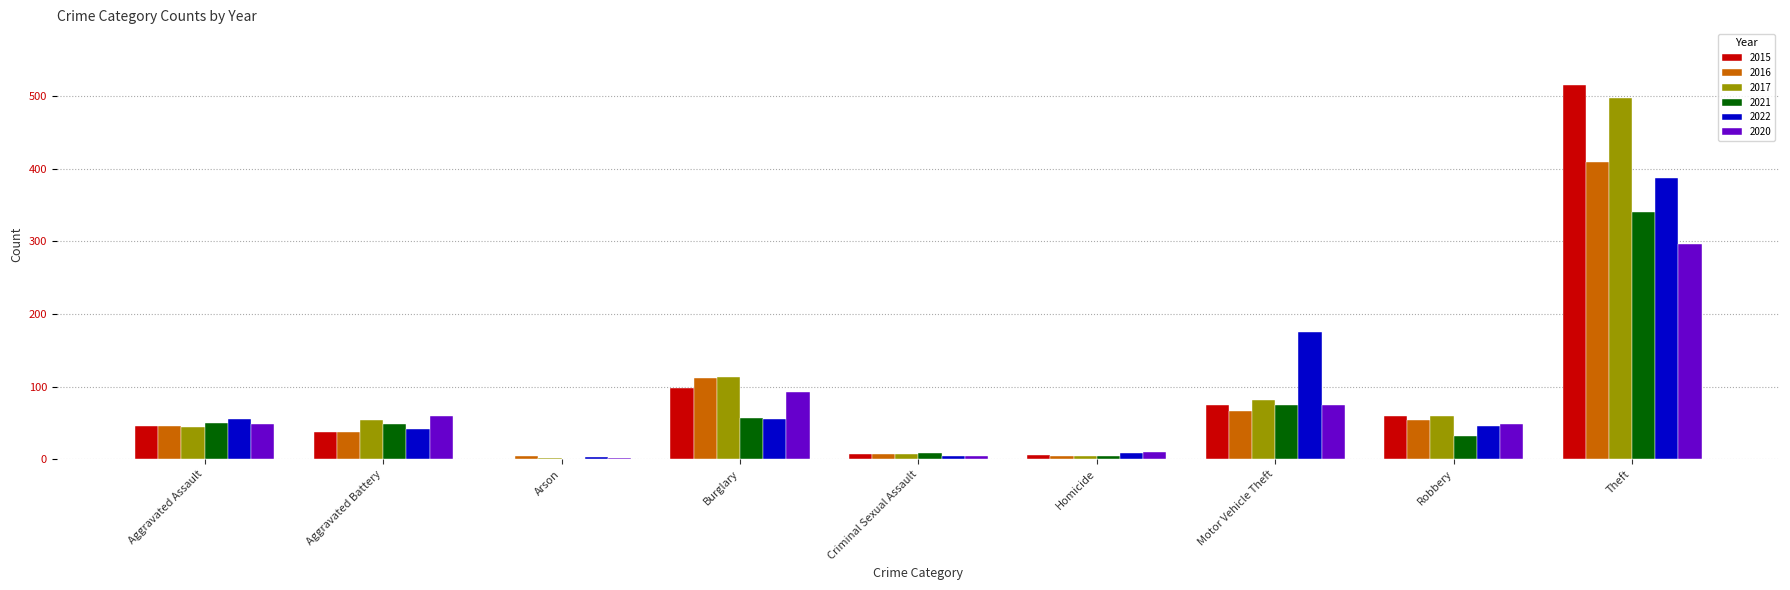

Which category has the highest value across all series?

Theft